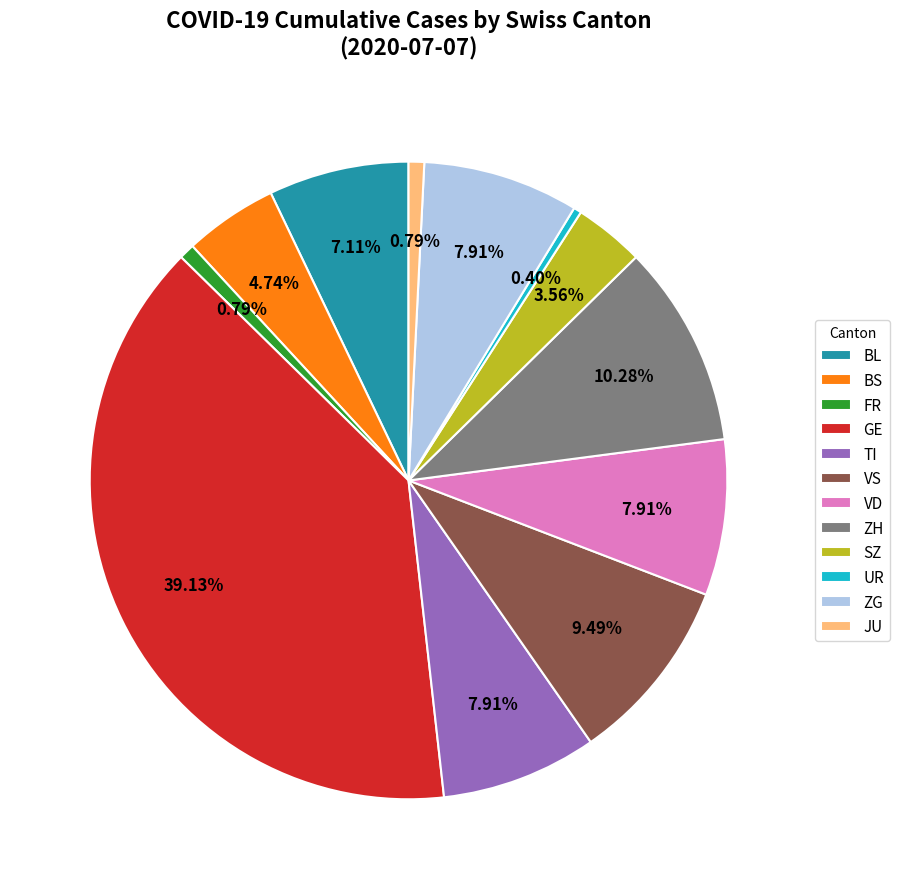

How many segments does this pie chart have?

12